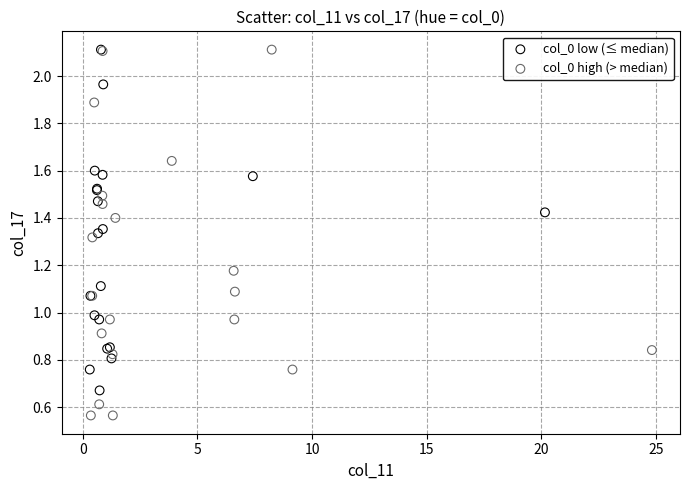

Which series contains the lowest Y value?

col_0 high (> median)